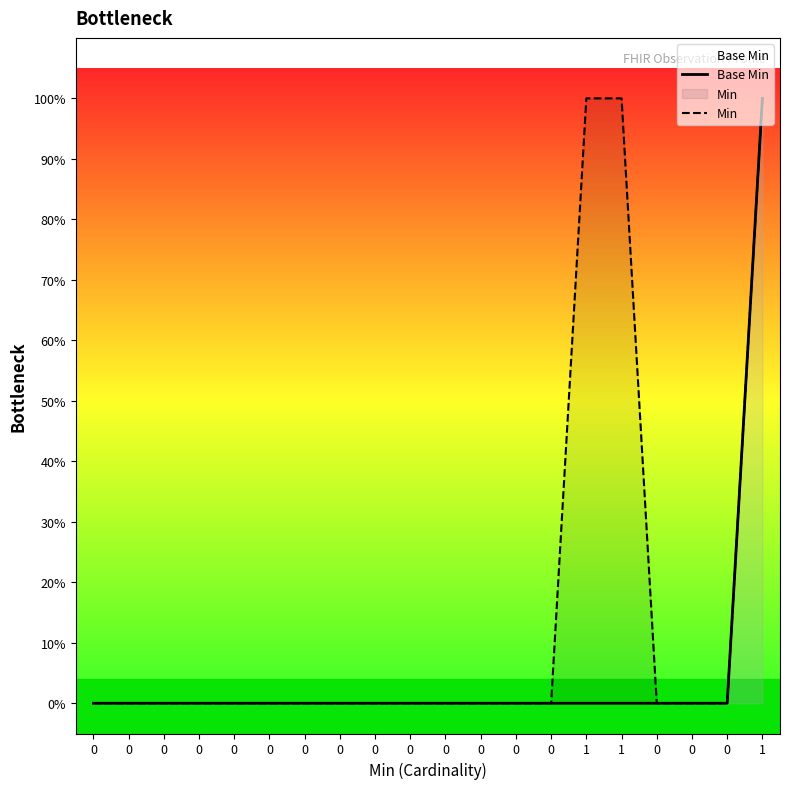

Does the chart display data point markers on the line(s)?

No